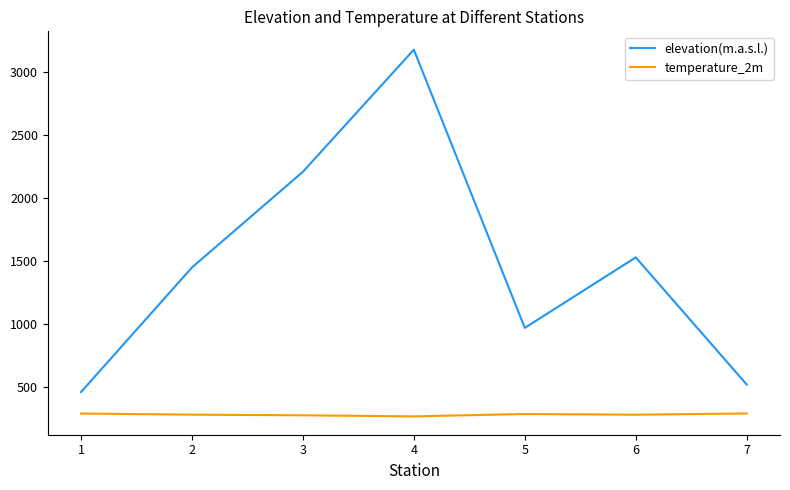

At how many categories does at least one series exceed 1156?

4